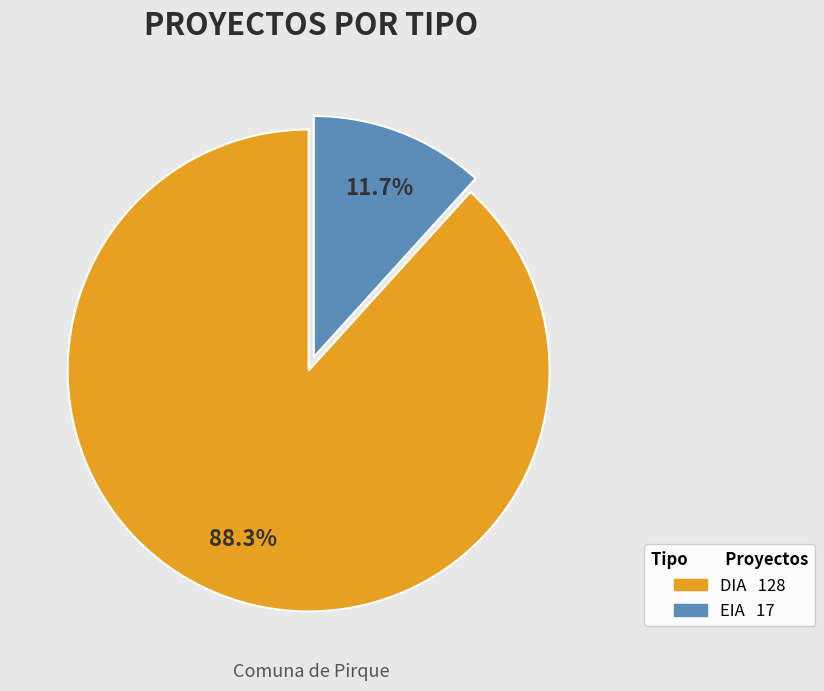

Is it true that EIA is 24% of the pie?

False